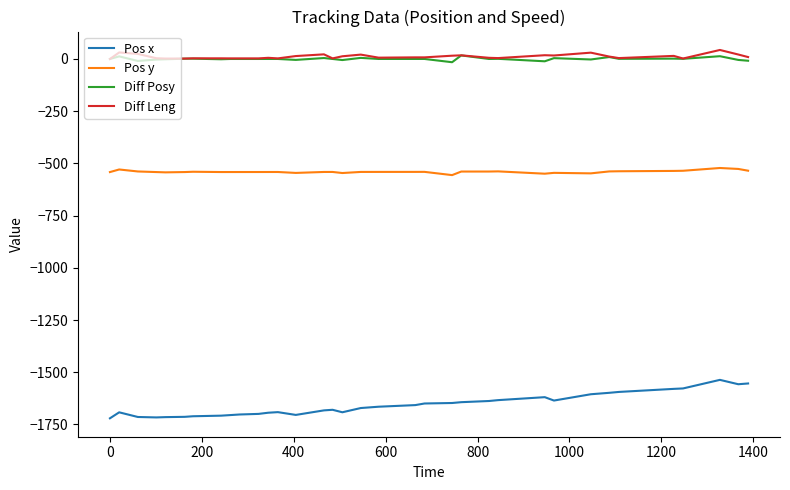

Which series has the largest range (max minus min)?

Pos x